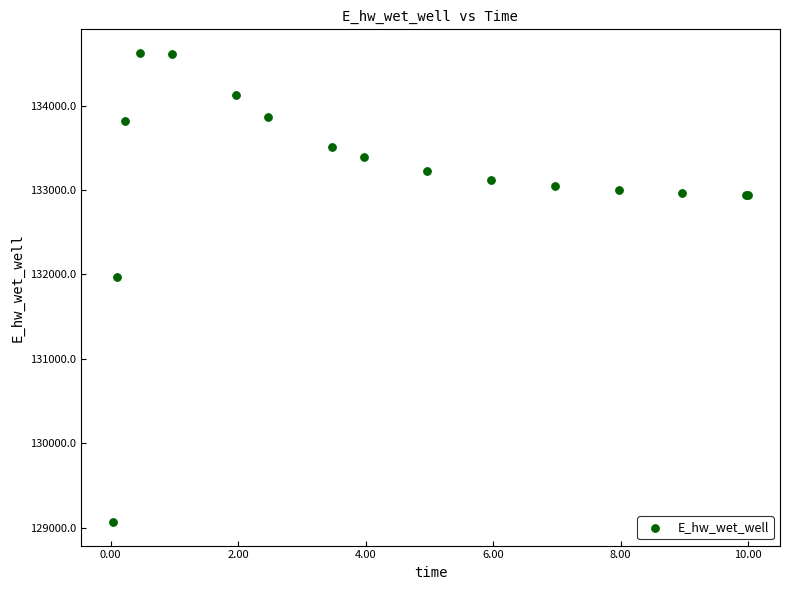

What Y value in the scatter plot is closest to 131846?

131967.1